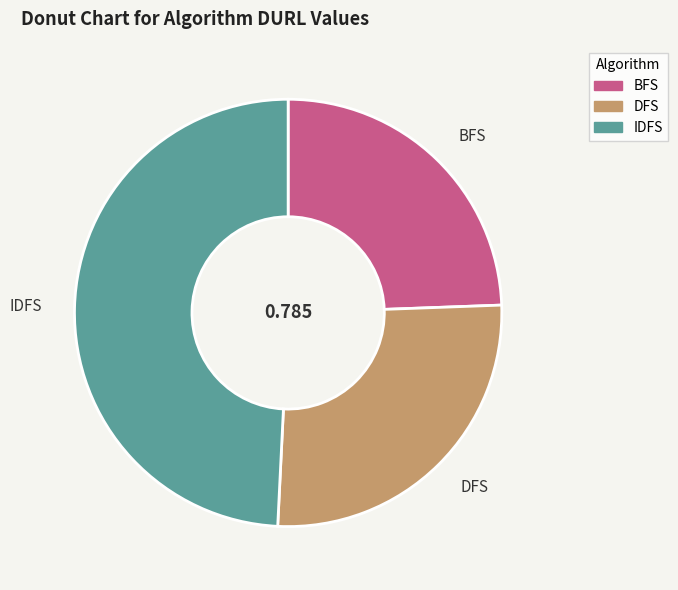

How many slices are in this pie chart?

3